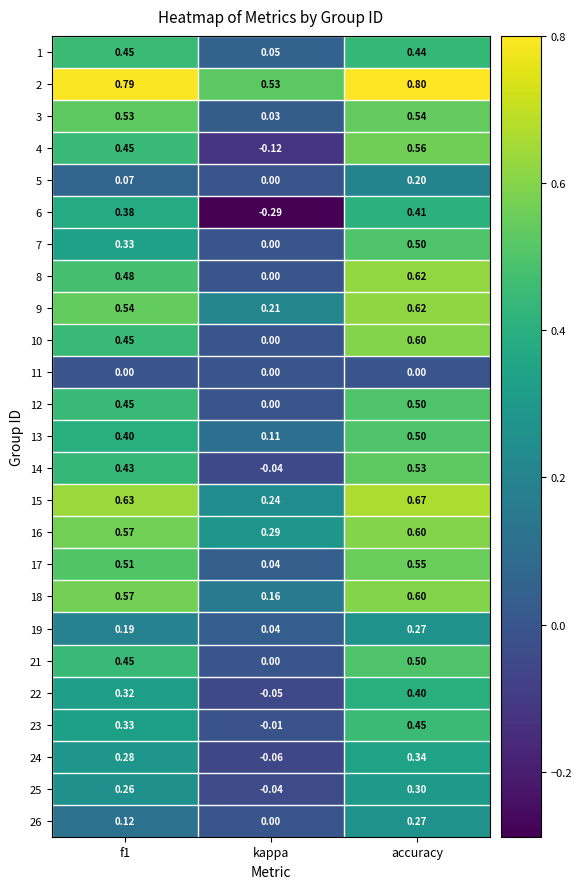

Which category has the lowest value in the 16 series?

kappa